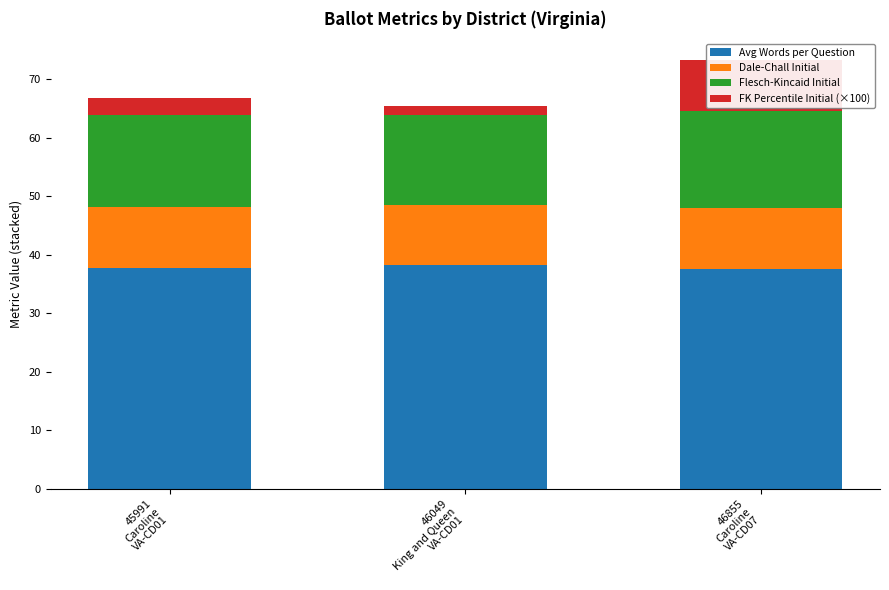

How many bars are there in each group?

4